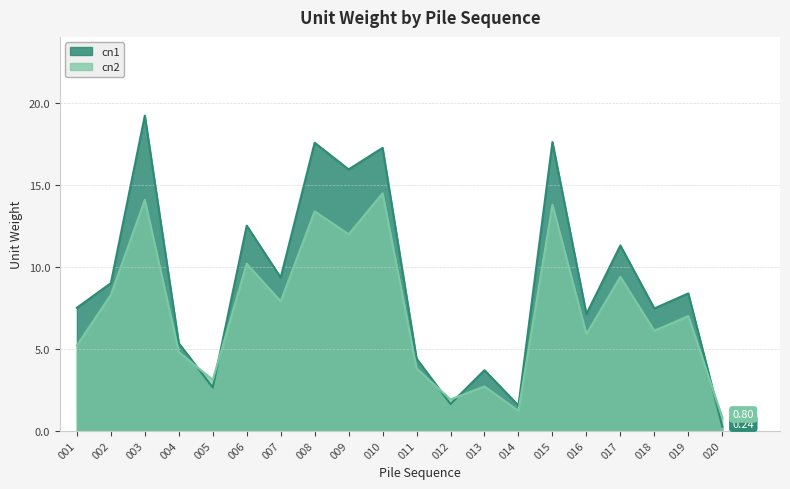

List the labels in order of cn1 value, largest first.

003, 015, 008, 010, 009, 006, 017, 007, 002, 019, 001, 018, 016, 004, 011, 013, 005, 012, 014, 020